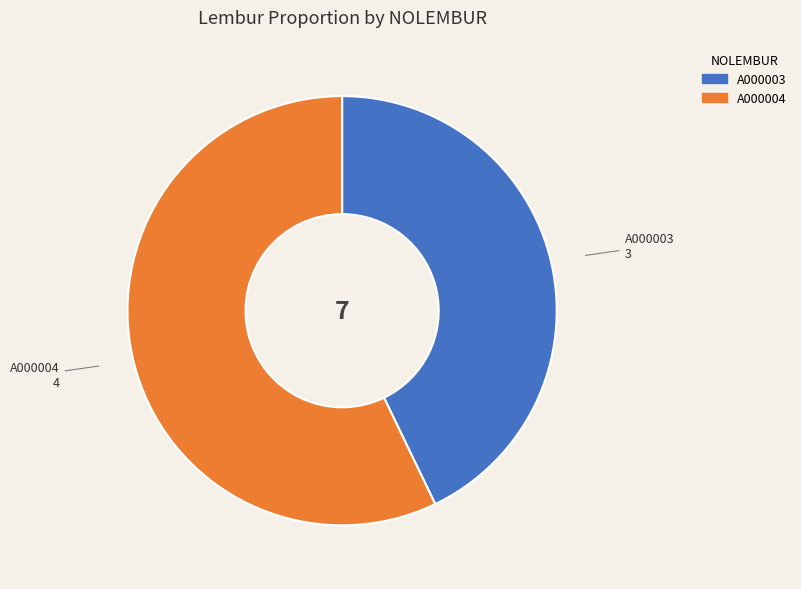

Combined, do A000004 and A000003 account for over 50%?

Yes